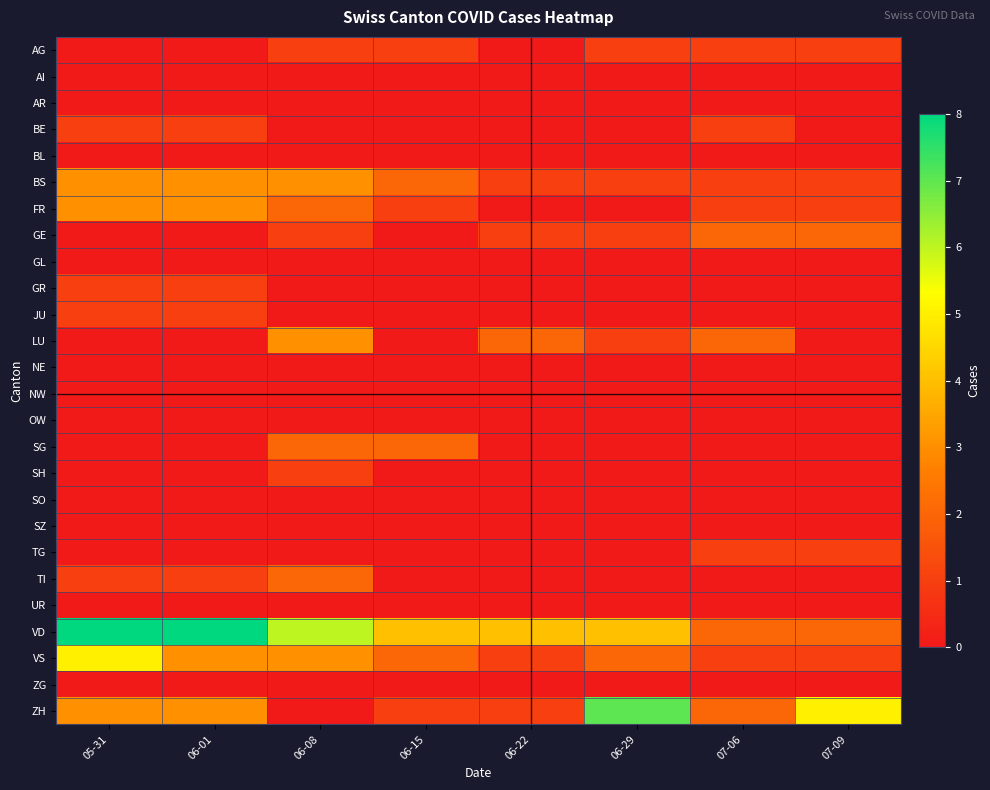

What is the total value across all series at 06-08?

24